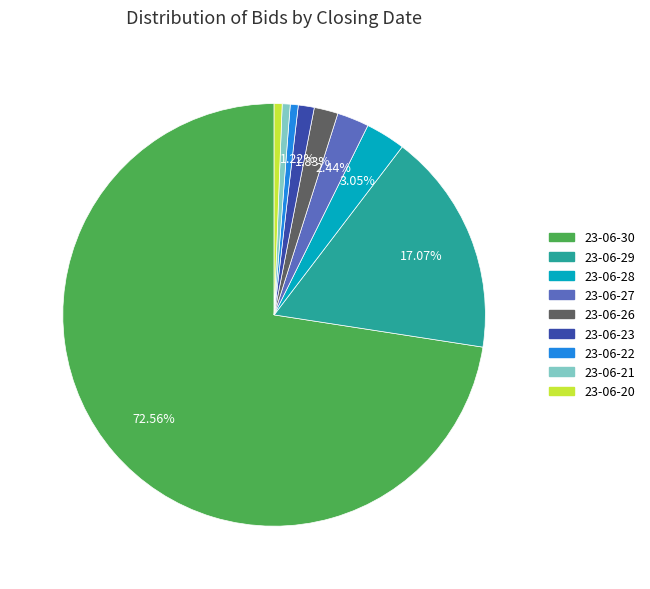

What percentage is the 23-06-28 slice, to the nearest percent?

3%